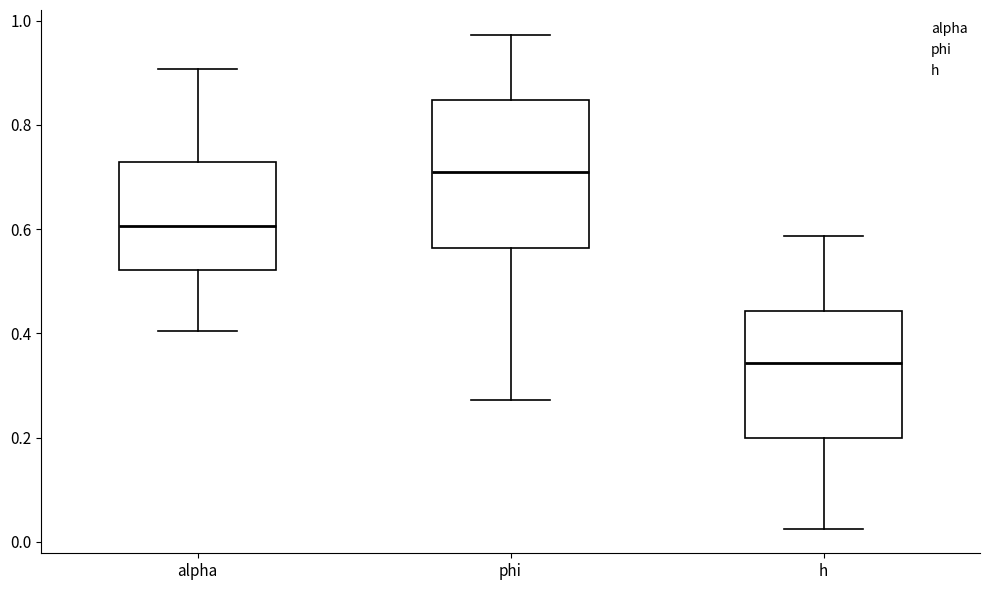

Where does the upper whisker of the box for phi end on the y-axis? The values are not printed on the chart, so give them approximately, as read against the axis.

0.98